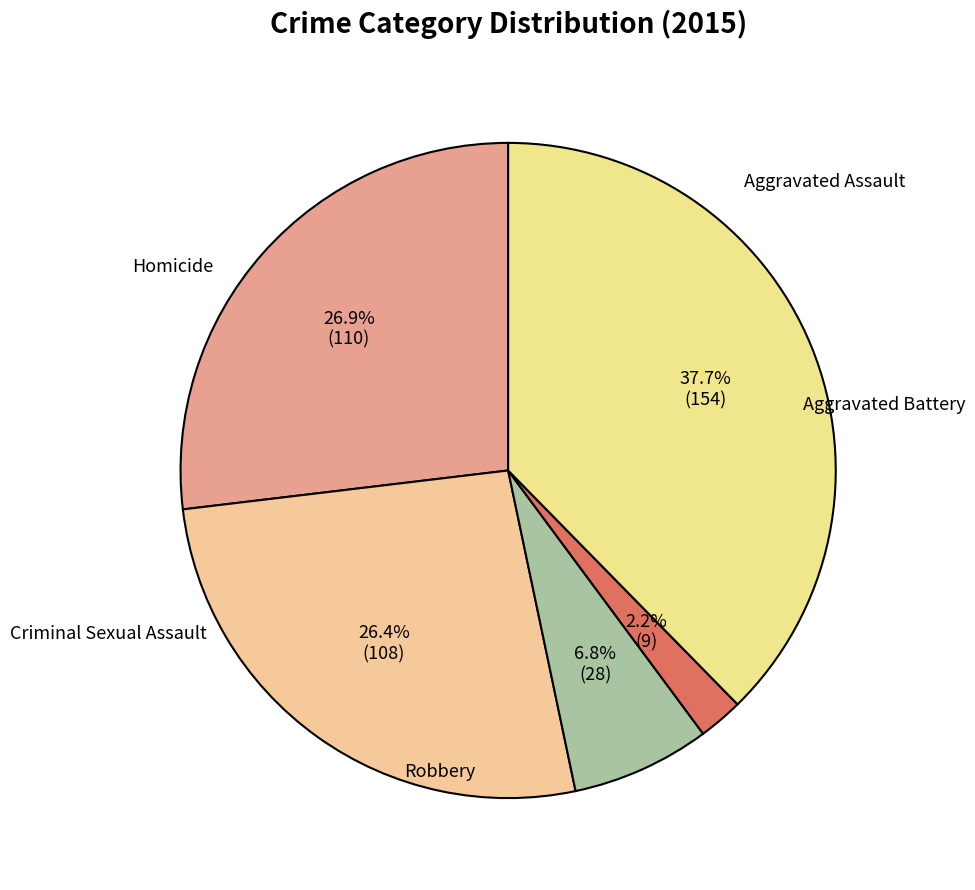

Does Aggravated Battery represent more than half of the total?

No